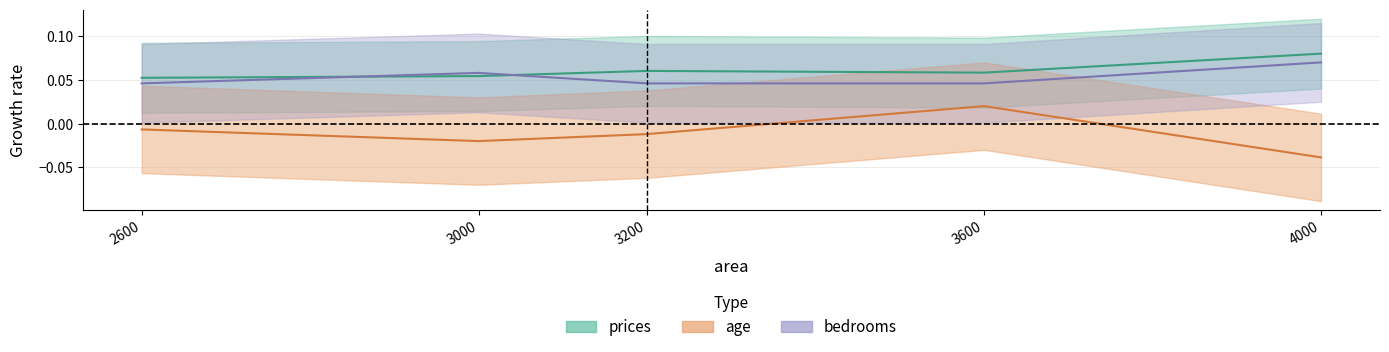

List the labels in order of prices value, smallest first.

2600, 3000, 3600, 3200, 4000